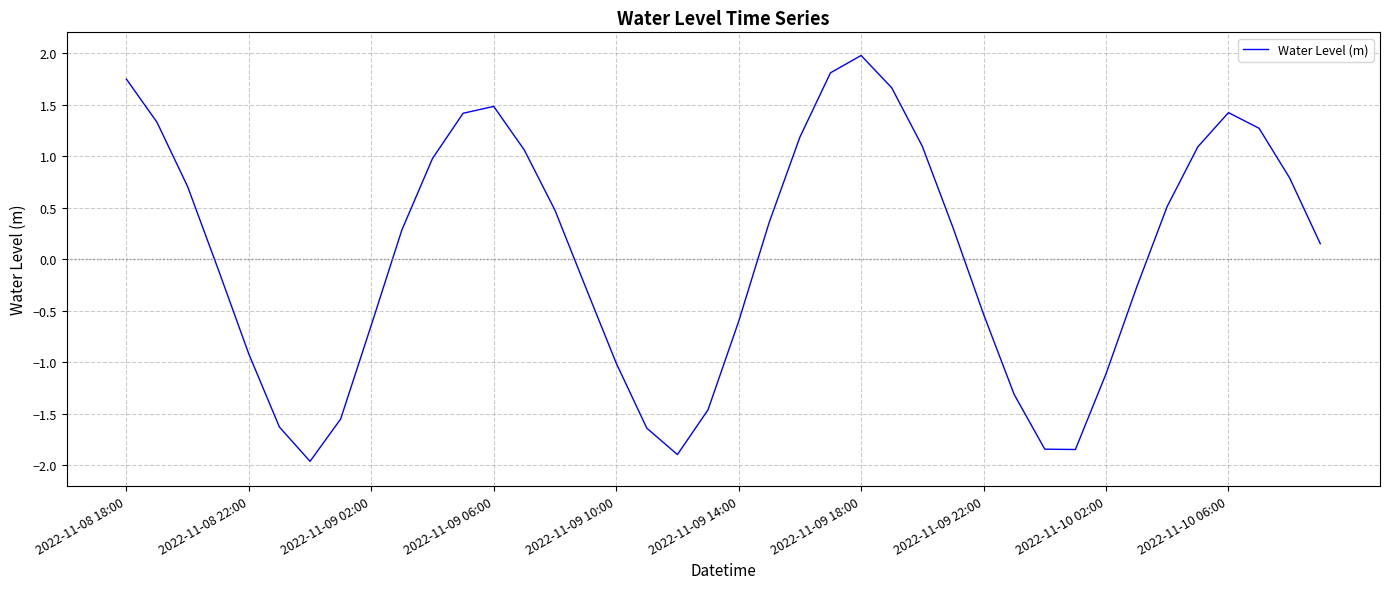

What is the difference between the maximum and minimum values?

3.9